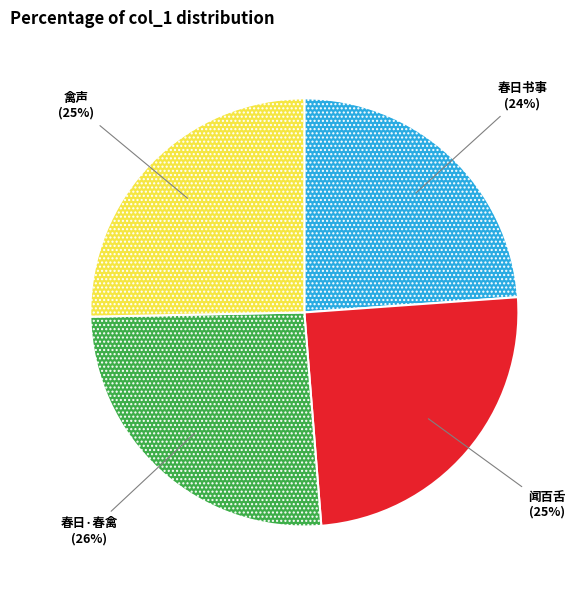

To the nearest percent, what is the difference between the largest and smallest slice percentages?

2%